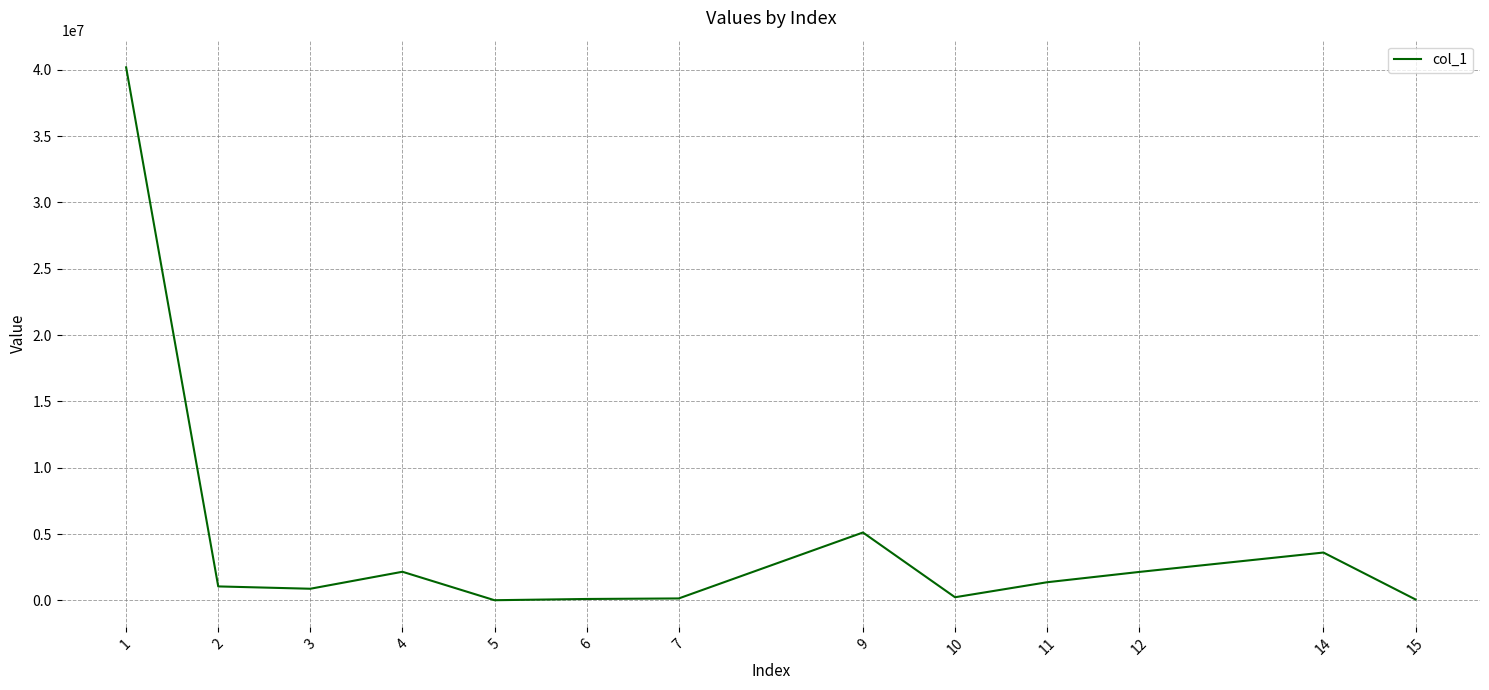

Where is the data nearest to the value 20104036?

9